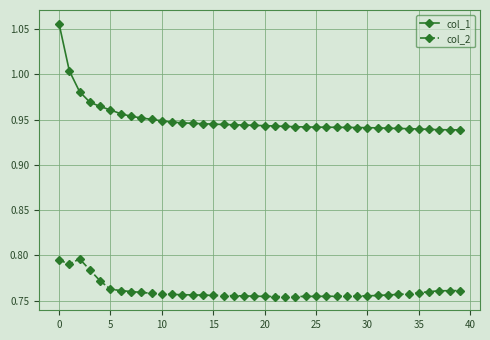

True or false: col_1 and col_2 cross at least once.

False